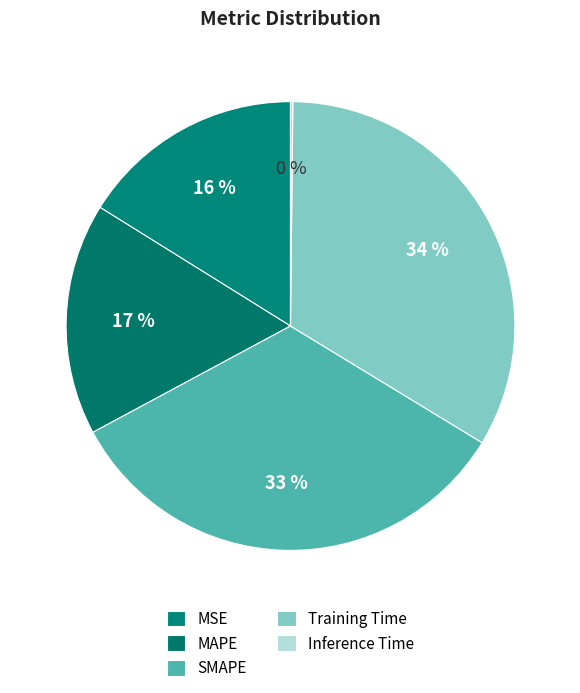

Which slice is the smallest?

Inference Time